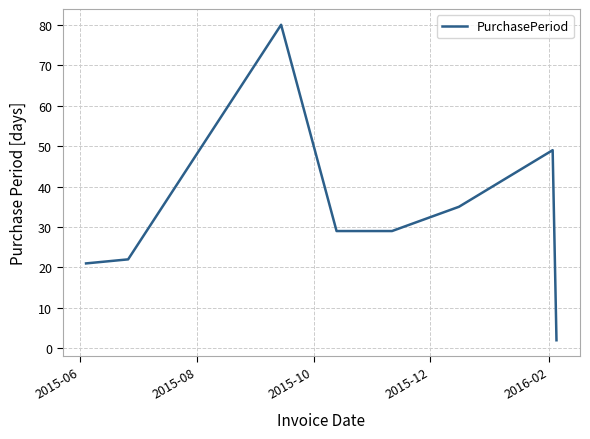

What is the difference between the second highest and minimum values?

47